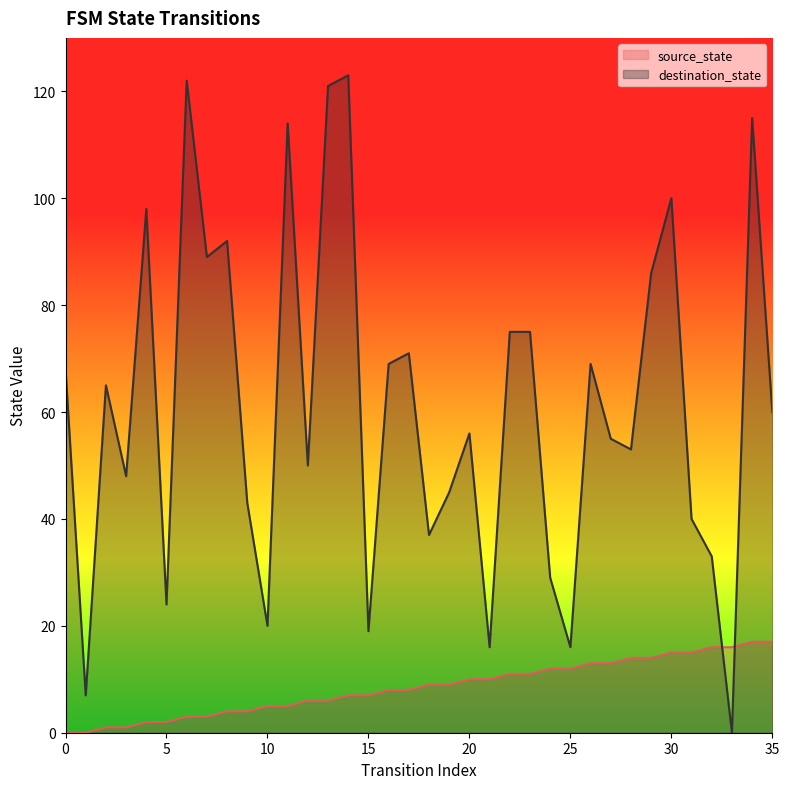

True or false: source_state has a value of 3 at 33.

False